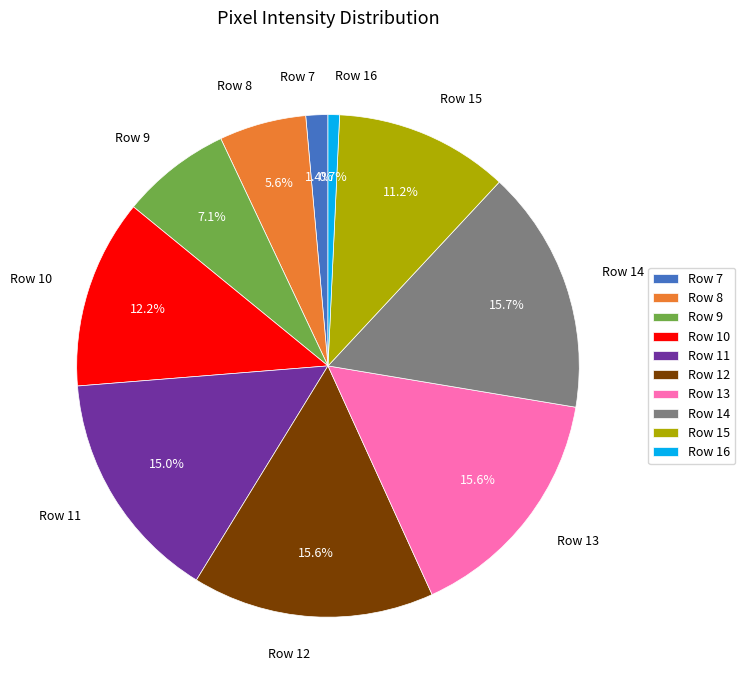

Does any single category account for the majority?

No